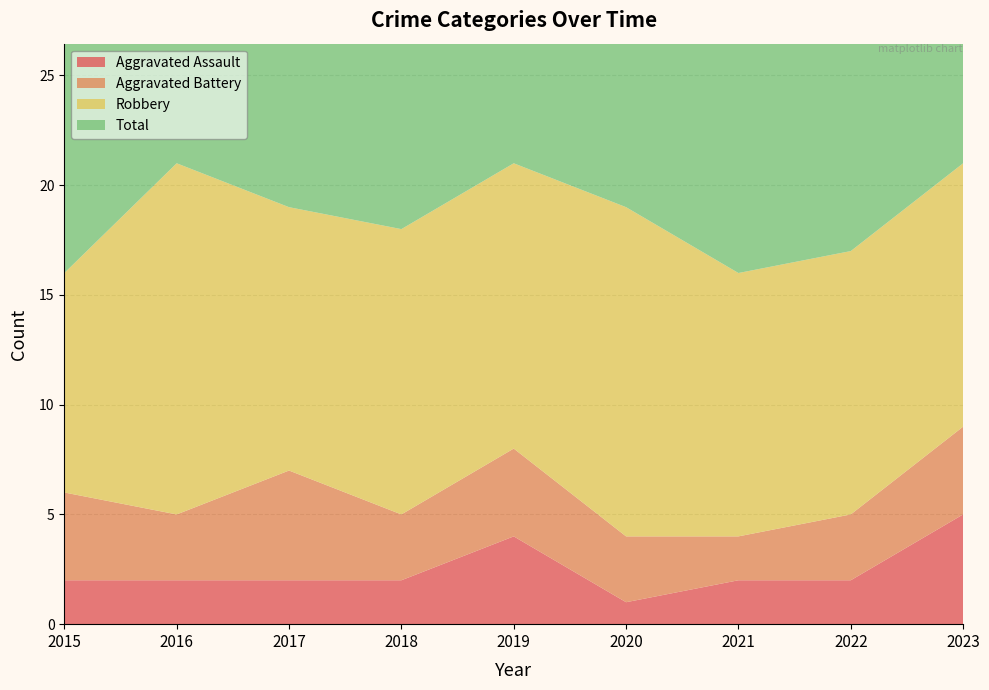

Reading left to right, extract all data points from this chart.

Aggravated Assault: 2015=2	2016=2	2017=2	2018=2	2019=4	2020=1	2021=2	2022=2	2023=5
Aggravated Battery: 2015=4	2016=3	2017=5	2018=3	2019=4	2020=3	2021=2	2022=3	2023=4
Robbery: 2015=10	2016=16	2017=12	2018=13	2019=13	2020=15	2021=12	2022=12	2023=12
Total: 2015=17	2016=21	2017=20	2018=19	2019=21	2020=19	2021=16	2022=17	2023=23